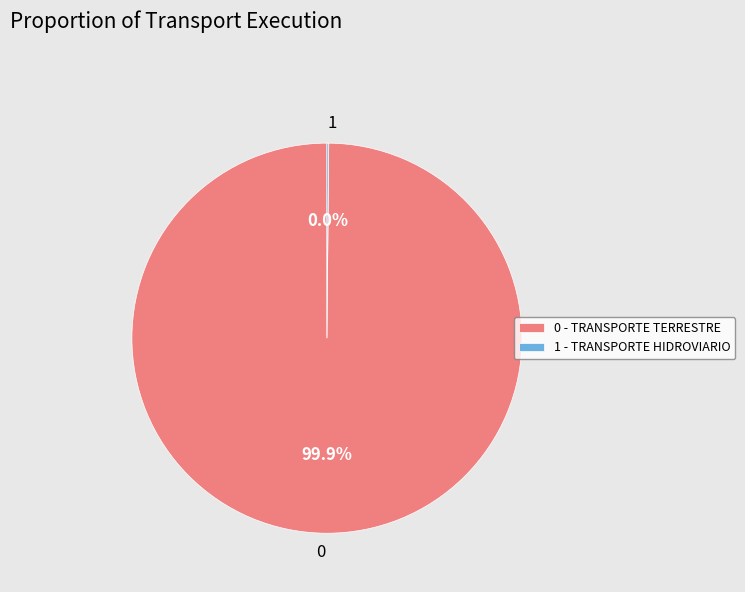

How many slices are in this pie chart?

2